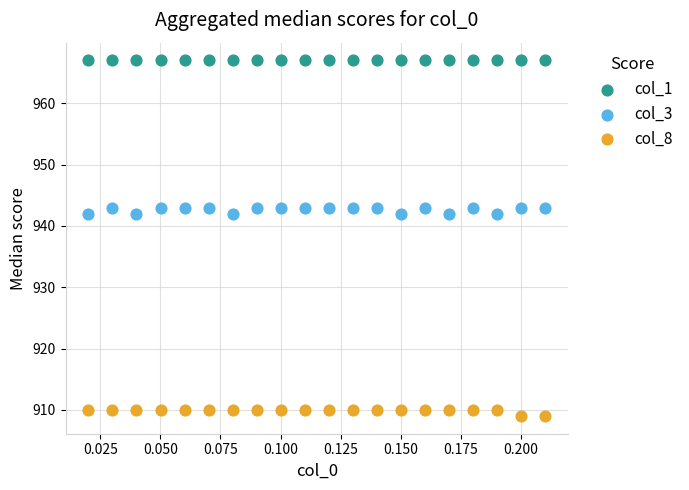

Which series contains the highest Y value?

col_1